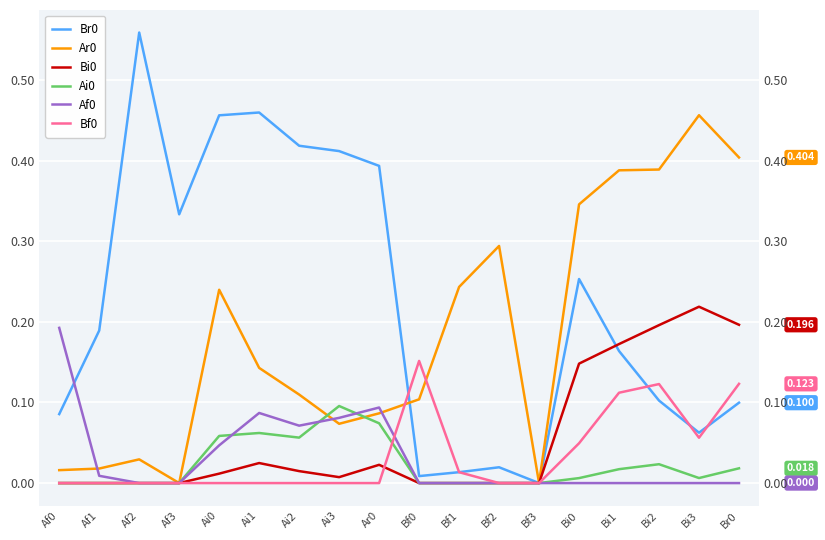

Is this an area chart (filled region under the line)?

No